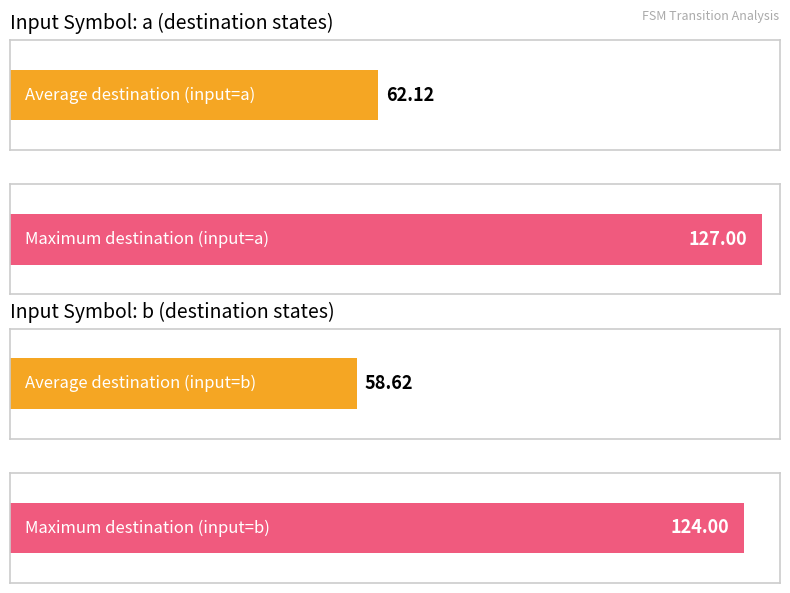

Is it true that destination_state_a equals 18 at State 3?

False